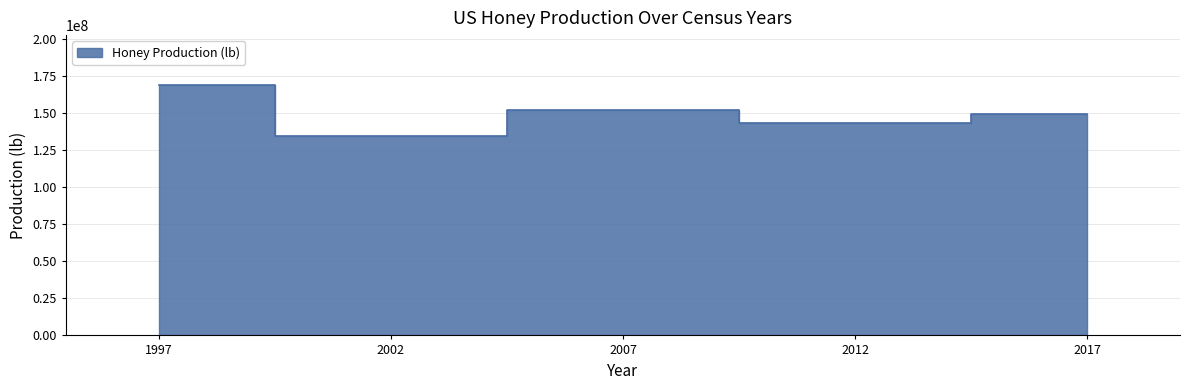

How many categories are shown in the chart?

5